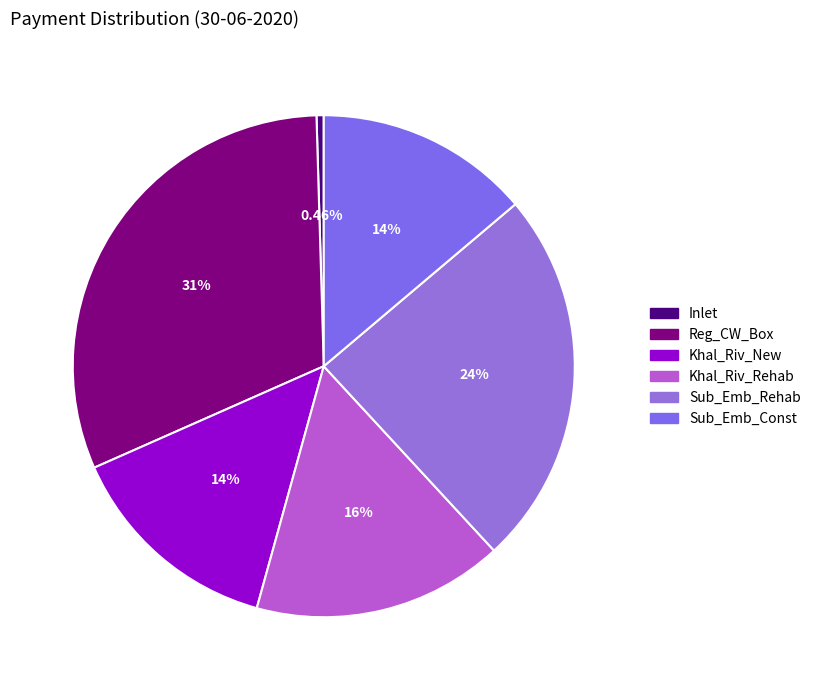

Rank the categories by value from highest to lowest.

Reg_CW_Box, Sub_Emb_Rehab, Khal_Riv_Rehab, Khal_Riv_New, Sub_Emb_Const, Inlet